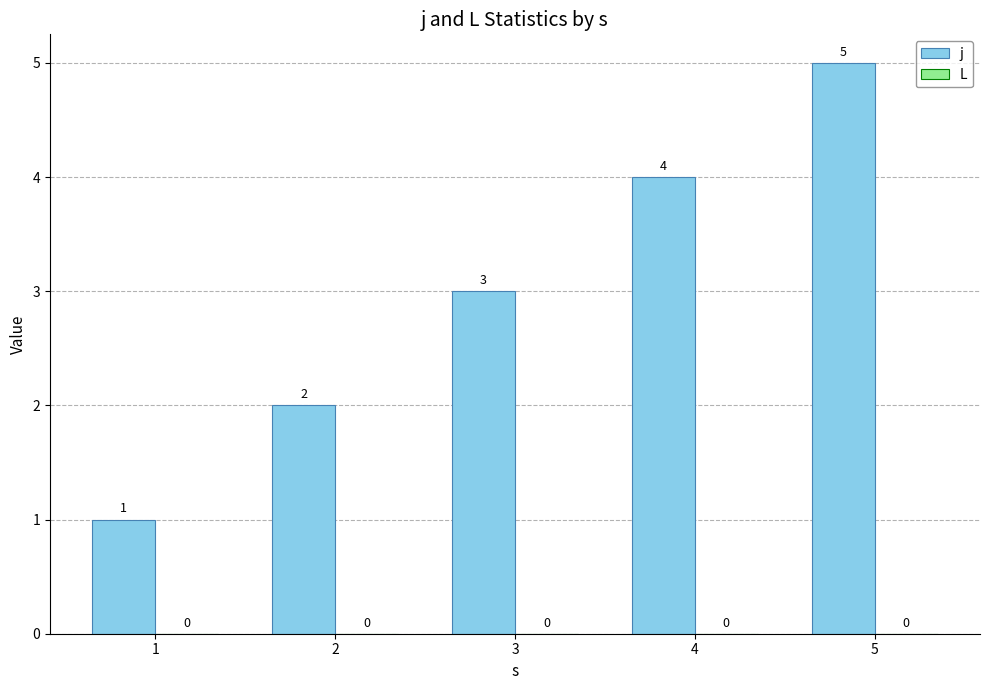

What is the difference between the maximum and minimum values?

4